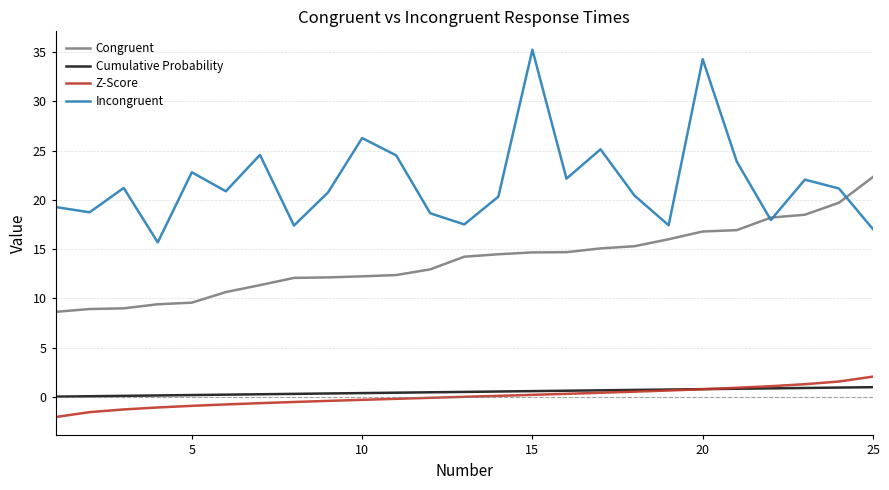

What are all the series names shown in the legend?

Congruent, Cumulative Probability, Z-Score, Incongruent